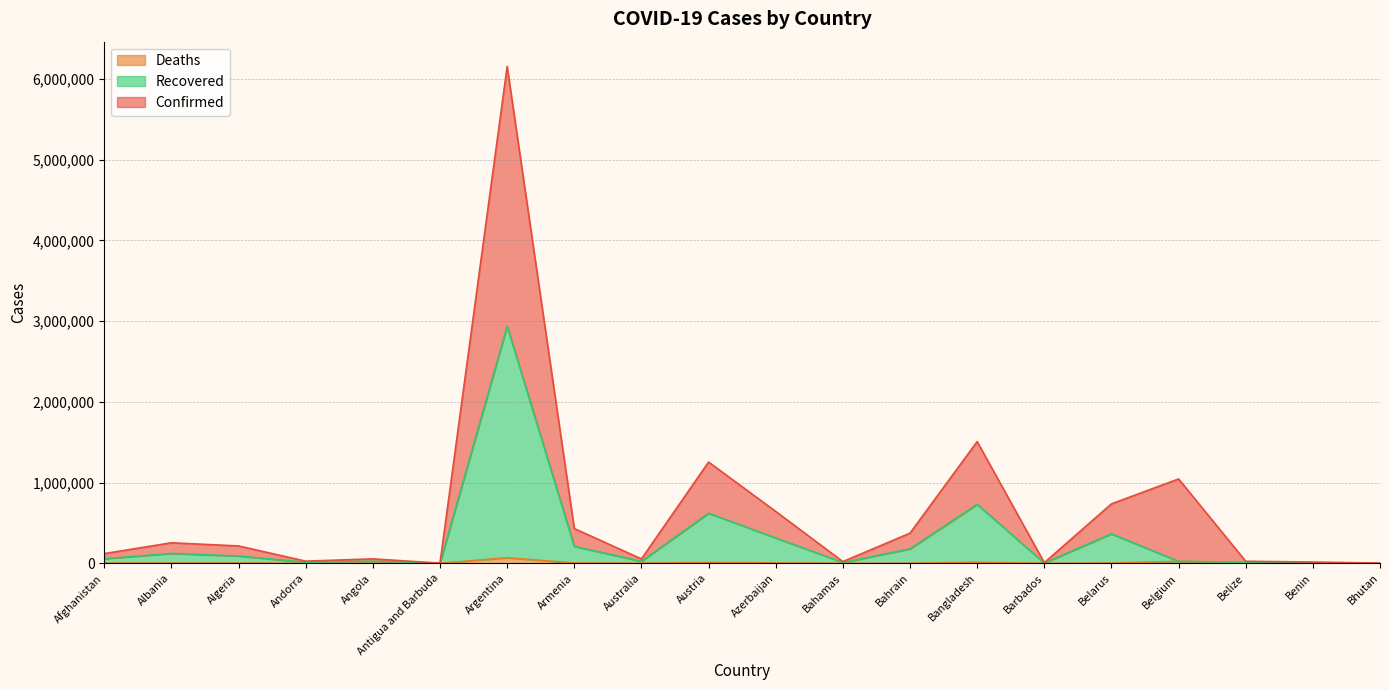

What are all the series names shown in the legend?

Deaths, Recovered, Confirmed